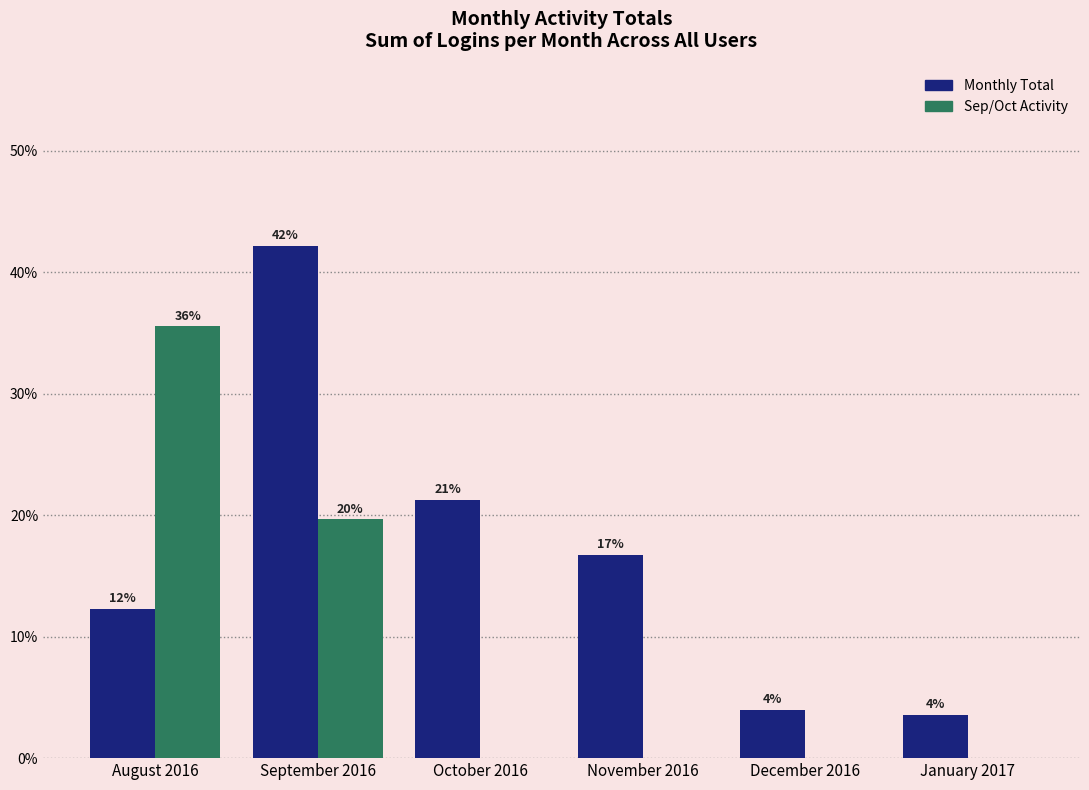

Which series has the largest total across all categories?

Monthly Total